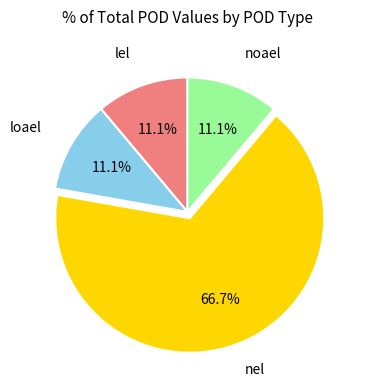

To the nearest percent, what is the average slice percentage?

25%